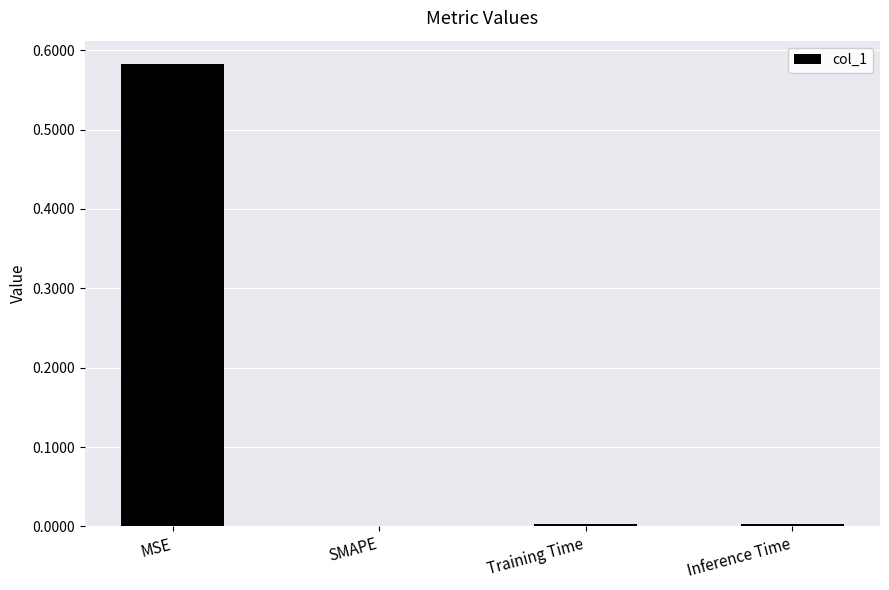

At which category does the chart reach its peak across all series?

MSE